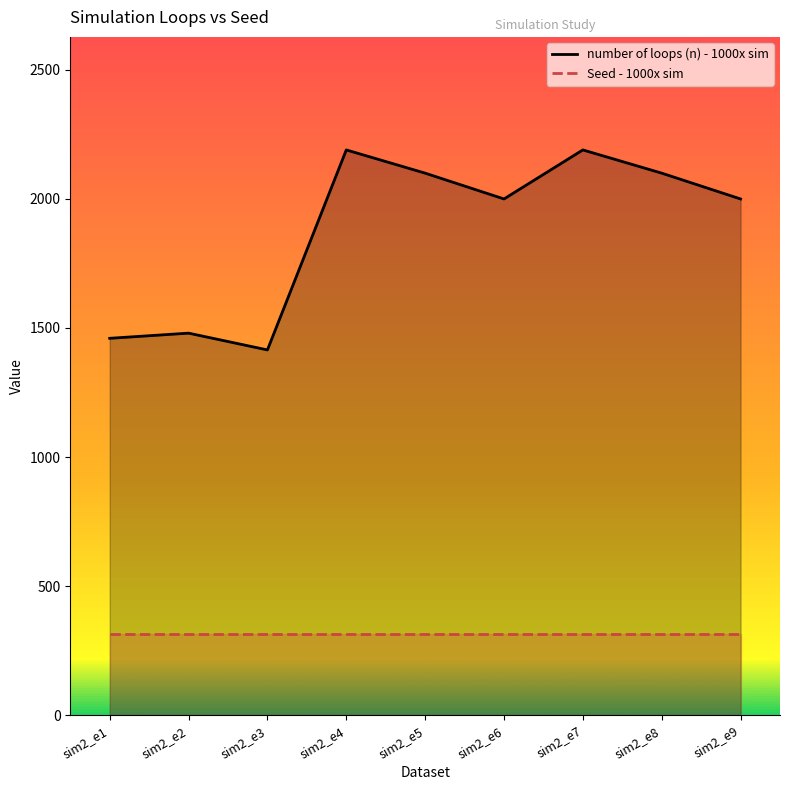

True or false: number of loops (n) - 1000x sim and Seed - 1000x sim intersect in this chart.

False